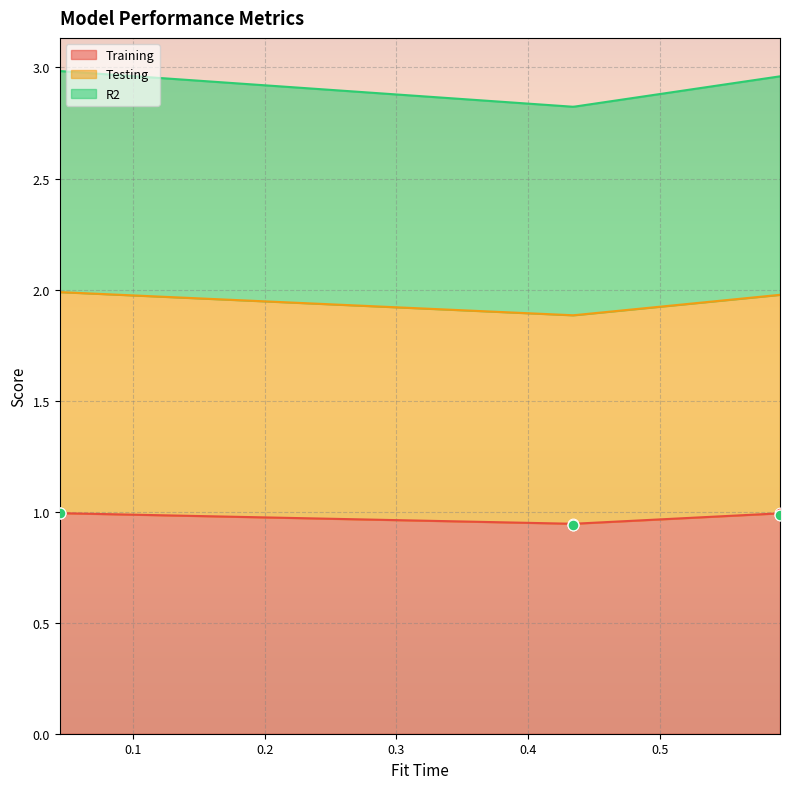

At how many categories does at least one series exceed 0?

3